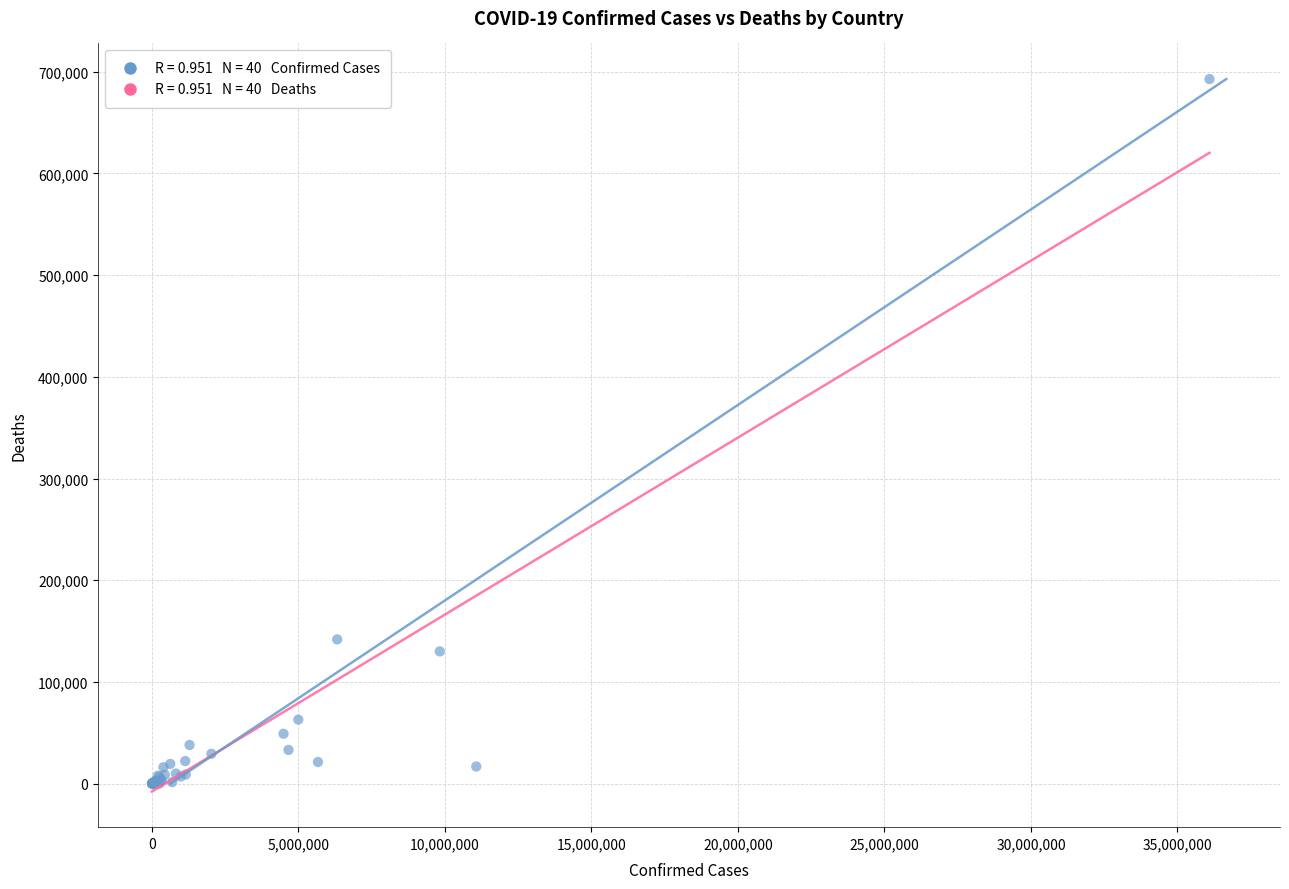

What Y value in the scatter plot is closest to 346336?

141881